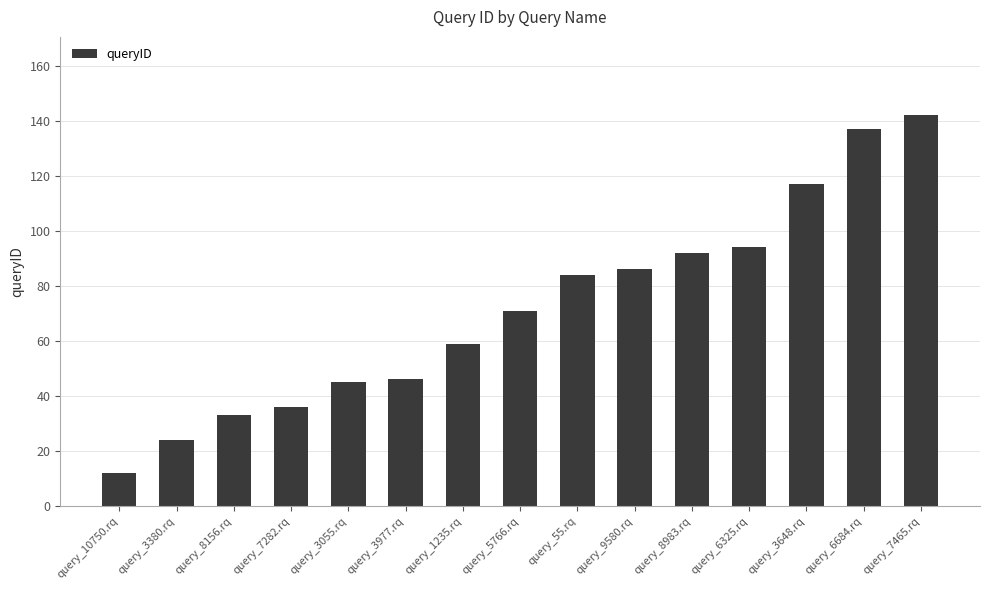

True or false: the data shows 244 at query_6684.rq.

False